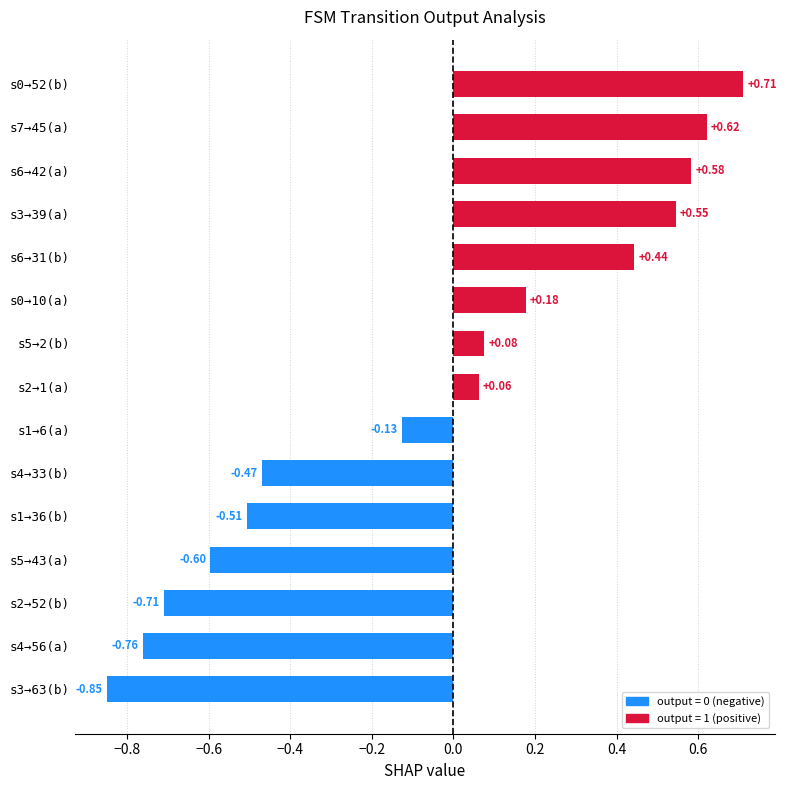

How many bars are there in total?

15